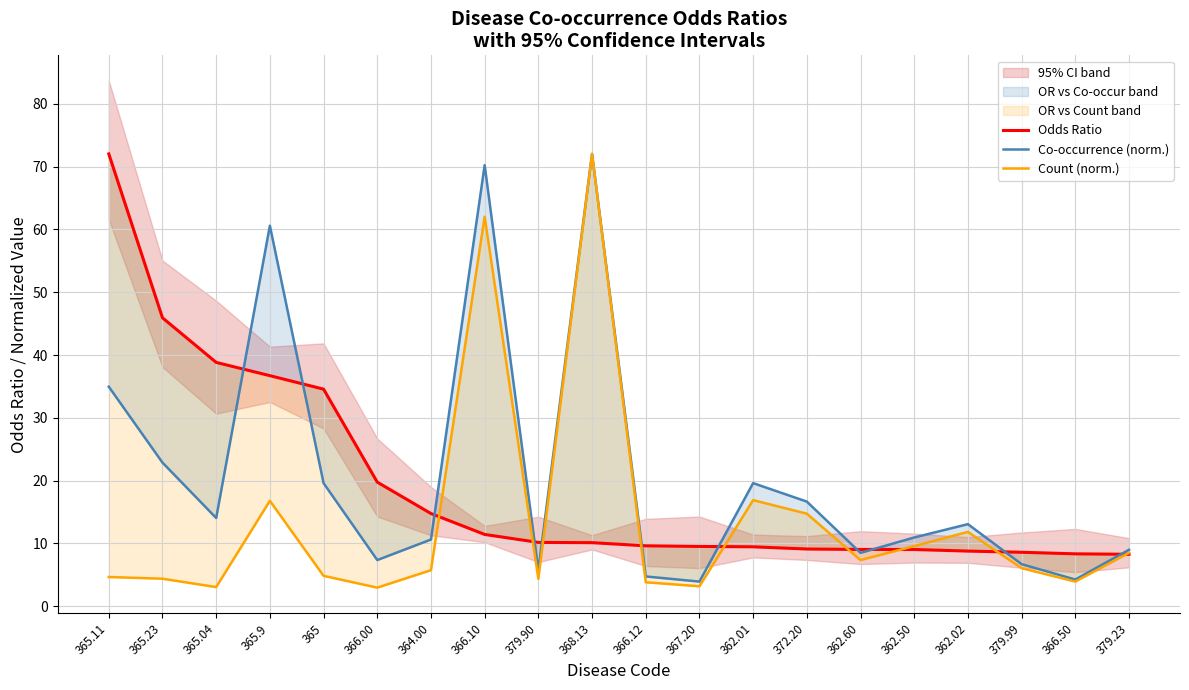

True or false: Odds Ratio has a value of 2.3 at 372.20.

False